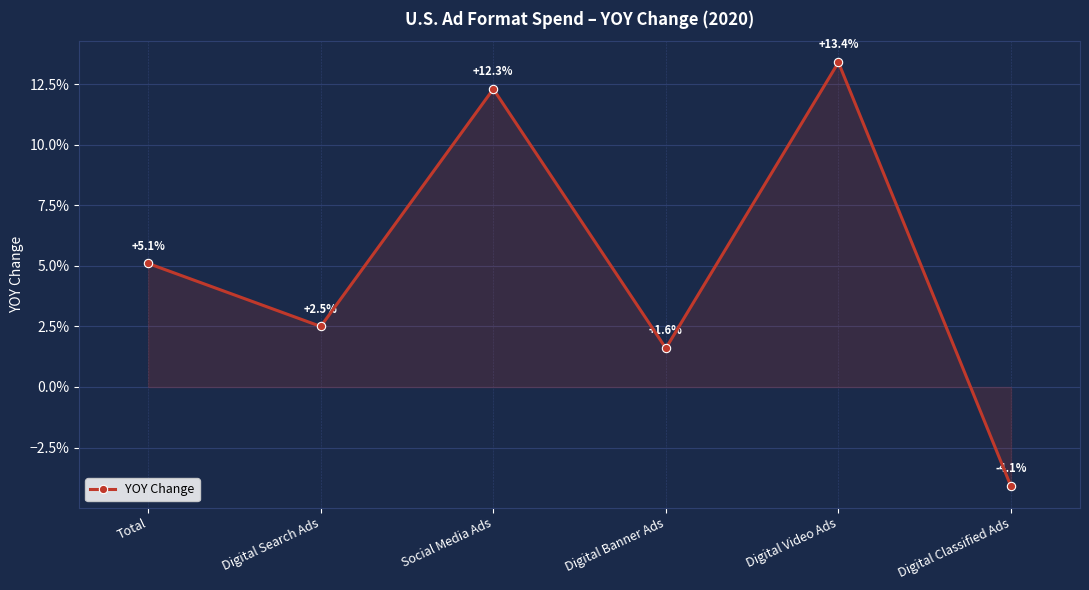

The value at Digital Video Ads is 0.2. True or false?

False